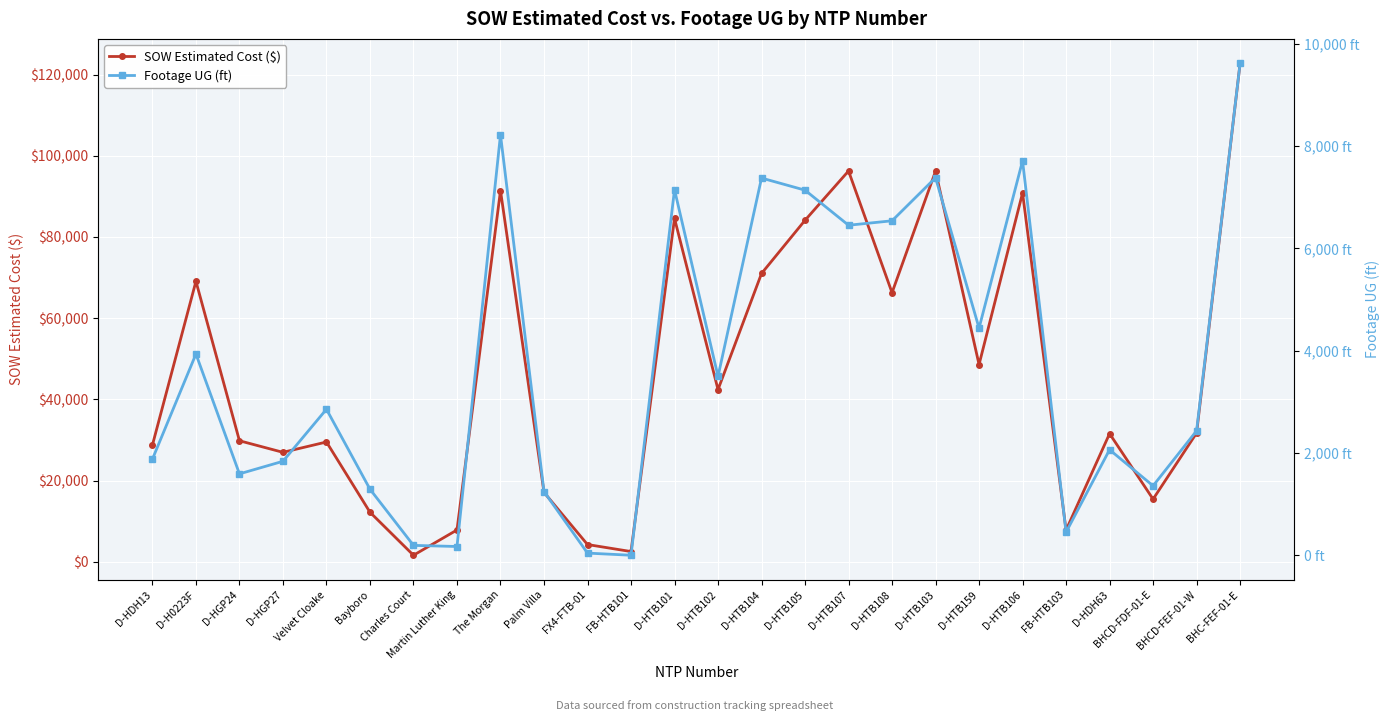

Rank the categories by Footage UG (ft) value from highest to lowest.

BHC-FEF-01-E, The Morgan, D-HTB106, D-HTB103, D-HTB104, D-HTB101, D-HTB105, D-HTB108, D-HTB107, D-HTB159, D-H0223F, D-HTB102, Velvet Cloake, BHCD-FEF-01-W, D-HDH63, D-HDH13, D-HGP27, D-HGP24, BHCD-FDF-01-E, Bayboro, Palm Villa, FB-HTB103, Charles Court, Martin Luther King, FX4-FTB-01, FB-HTB101